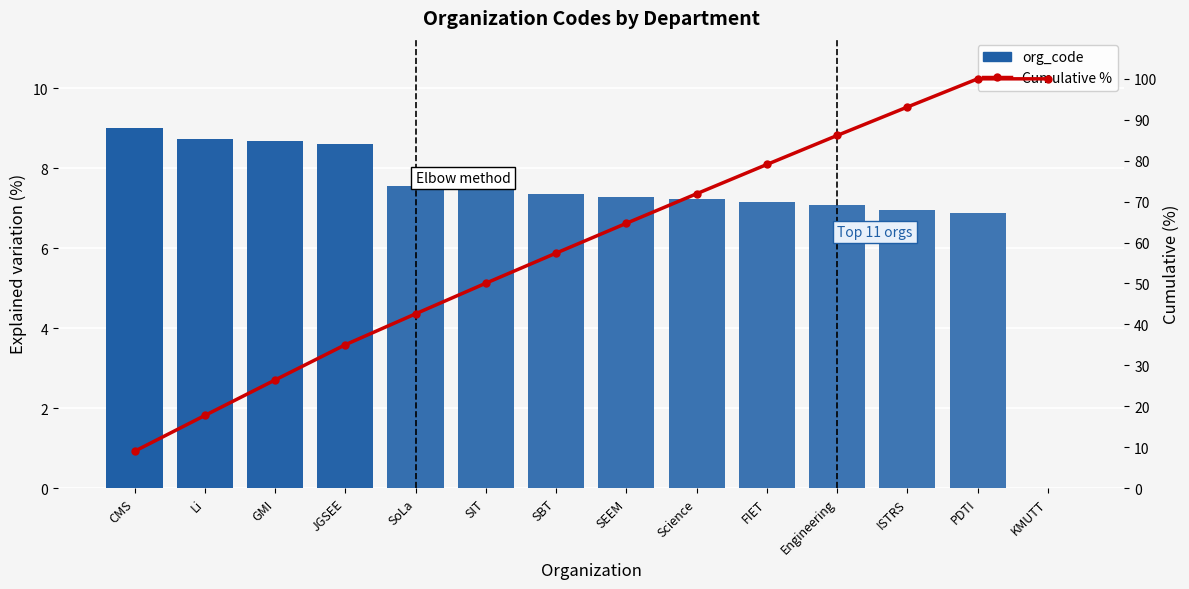

Does the chart contain any negative values?

No